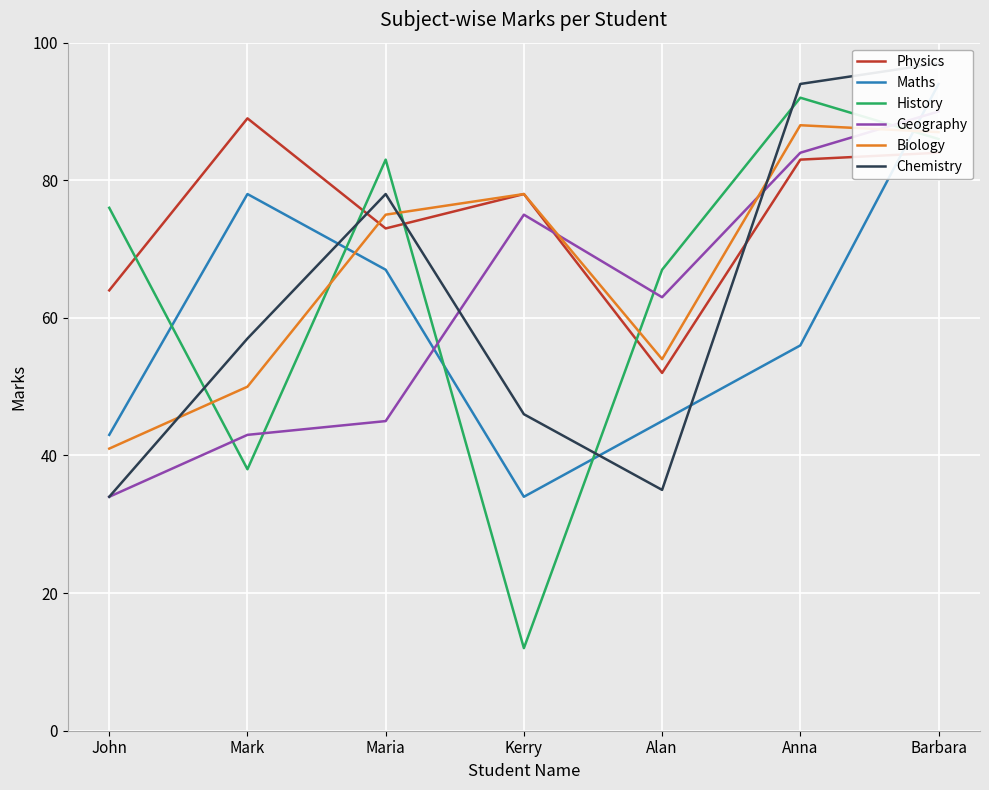

Reading left to right, list all the values displayed in this chart.

Physics: John=64	Mark=89	Maria=73	Kerry=78	Alan=52	Anna=83	Barbara=84
Maths: John=43	Mark=78	Maria=67	Kerry=34	Alan=45	Anna=56	Barbara=94
History: John=76	Mark=38	Maria=83	Kerry=12	Alan=67	Anna=92	Barbara=86
Geography: John=34	Mark=43	Maria=45	Kerry=75	Alan=63	Anna=84	Barbara=90
Biology: John=41	Mark=50	Maria=75	Kerry=78	Alan=54	Anna=88	Barbara=87
Chemistry: John=34	Mark=57	Maria=78	Kerry=46	Alan=35	Anna=94	Barbara=97